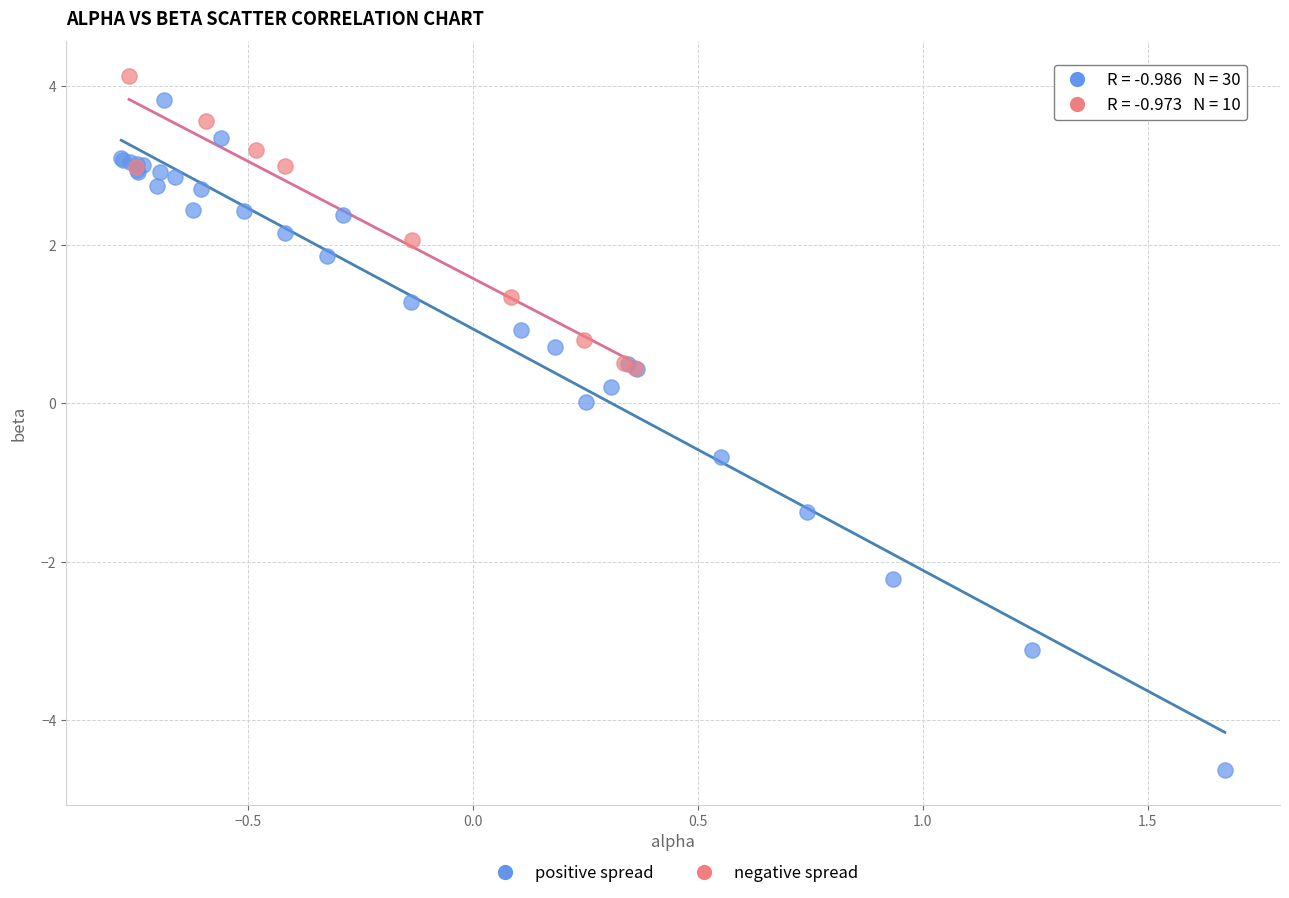

Which series contains the lowest Y value?

positive spread